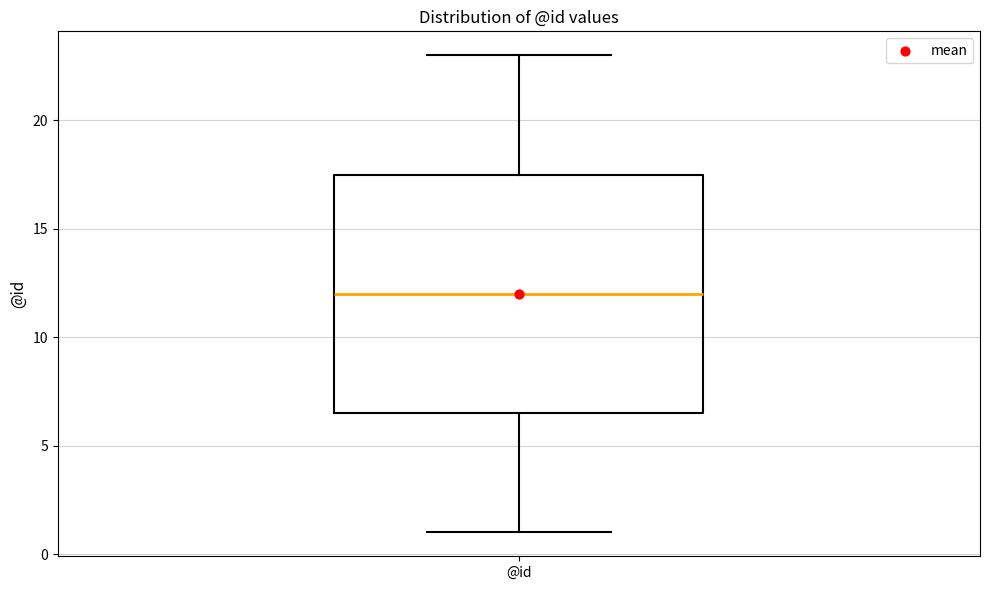

Read this box plot against the y-axis: the position of the median line, the range covered by the box, and the ends of both whiskers. The values are not printed on the chart, so give them approximately, as read against the axis.

median 12.0, box 6.5 to 17.5, whiskers 1.0 to 23.0